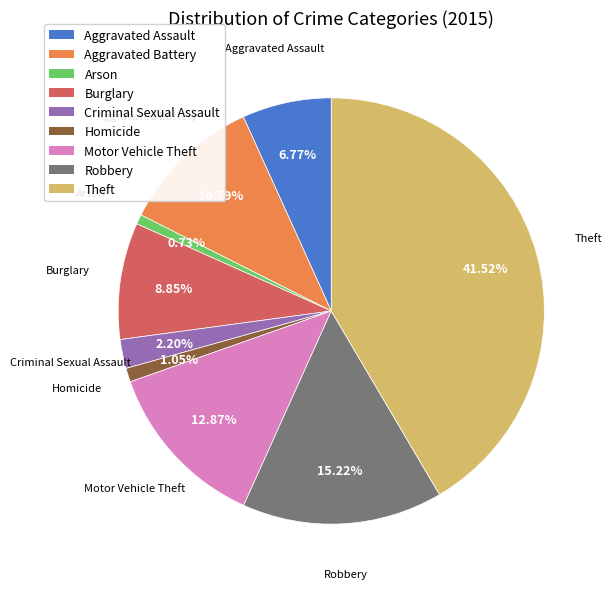

What is the ratio of the value at Aggravated Assault to the value at Arson?

9.2